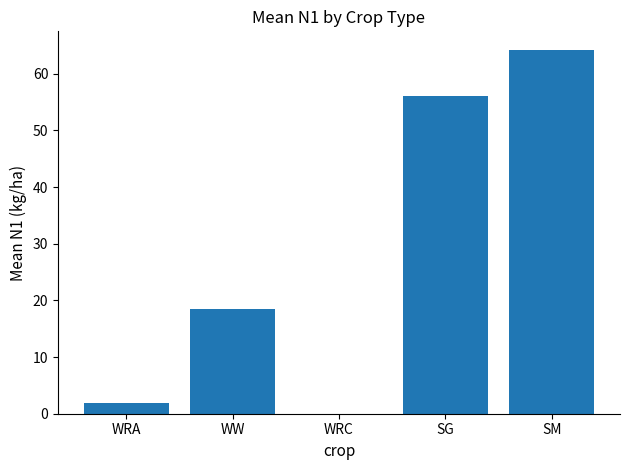

What is the sum of the values at SM and WW?

82.8